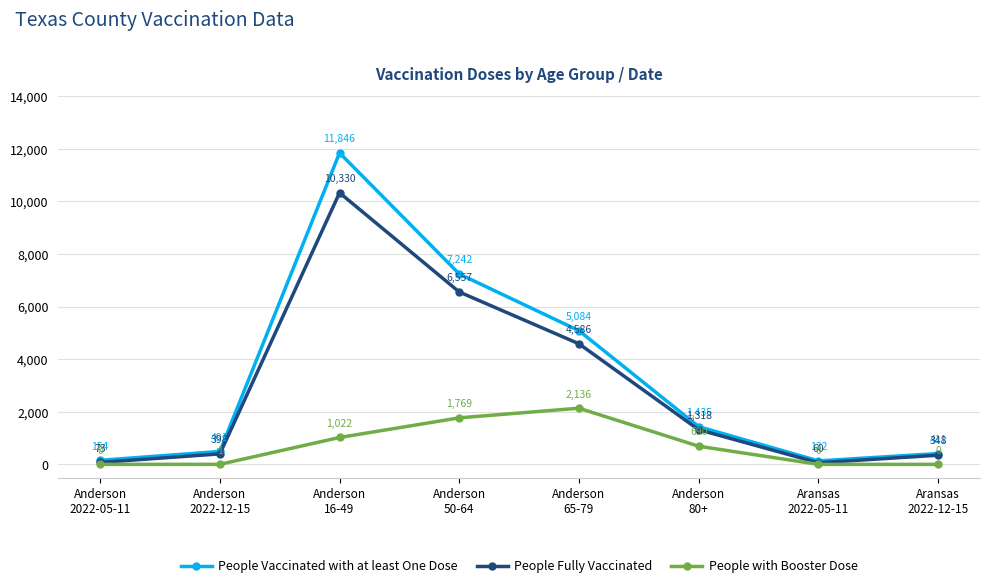

Rank the series by their maximum value, from lowest to highest.

People with Booster Dose, People Fully Vaccinated, People Vaccinated with at least One Dose